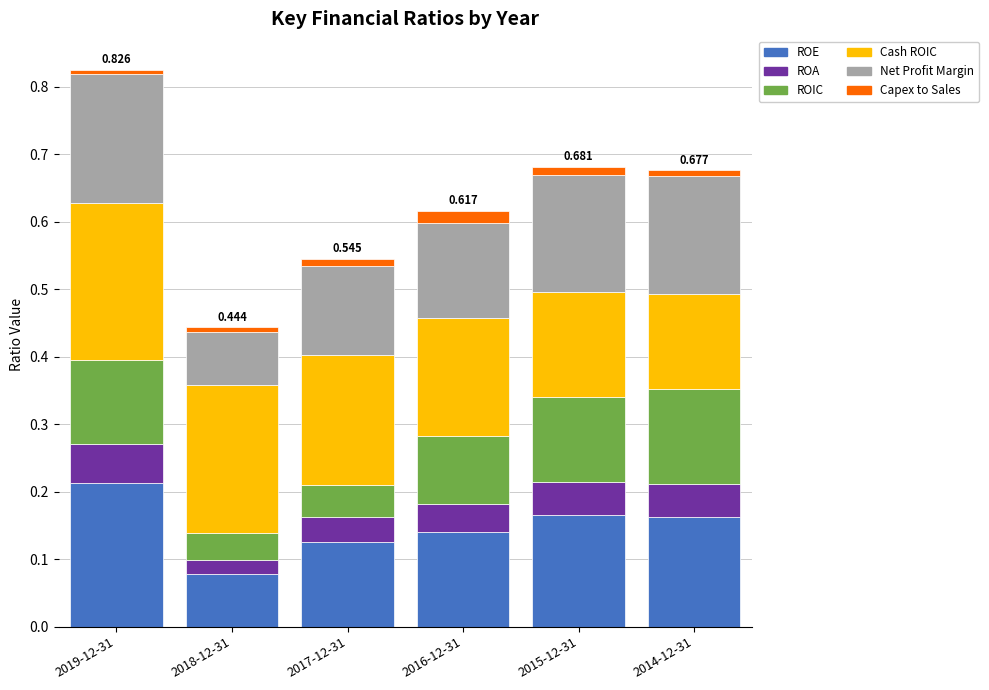

Between 2016-12-31 and 2017-12-31, which is larger?

2016-12-31